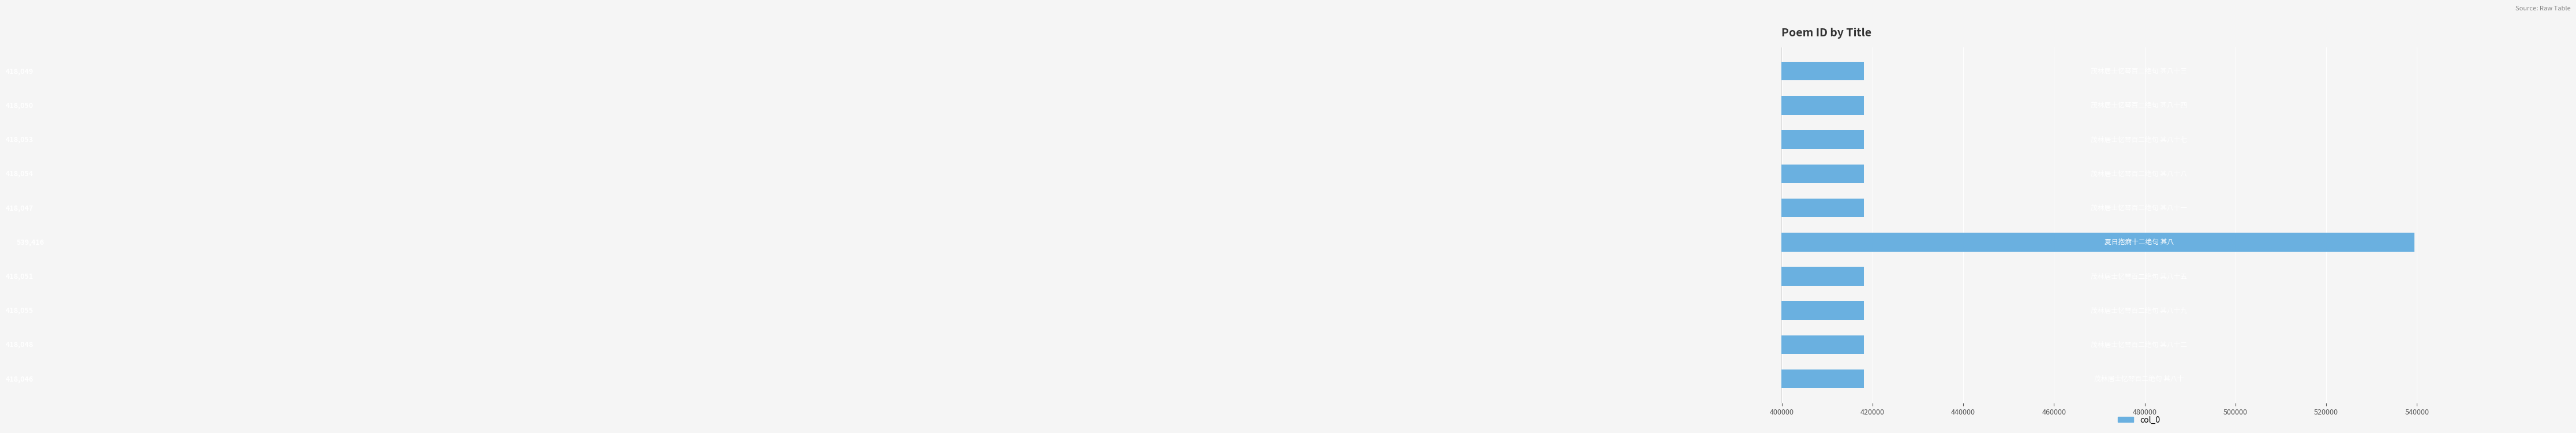

How many data points are less than 418051?

5